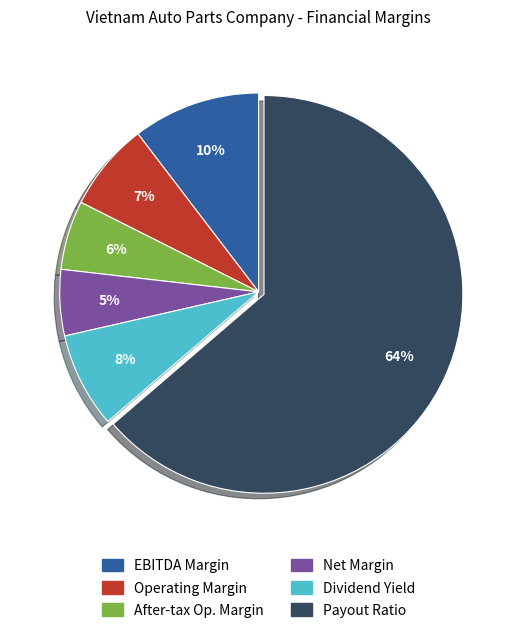

Is there any slice that represents more than half of the pie?

Yes